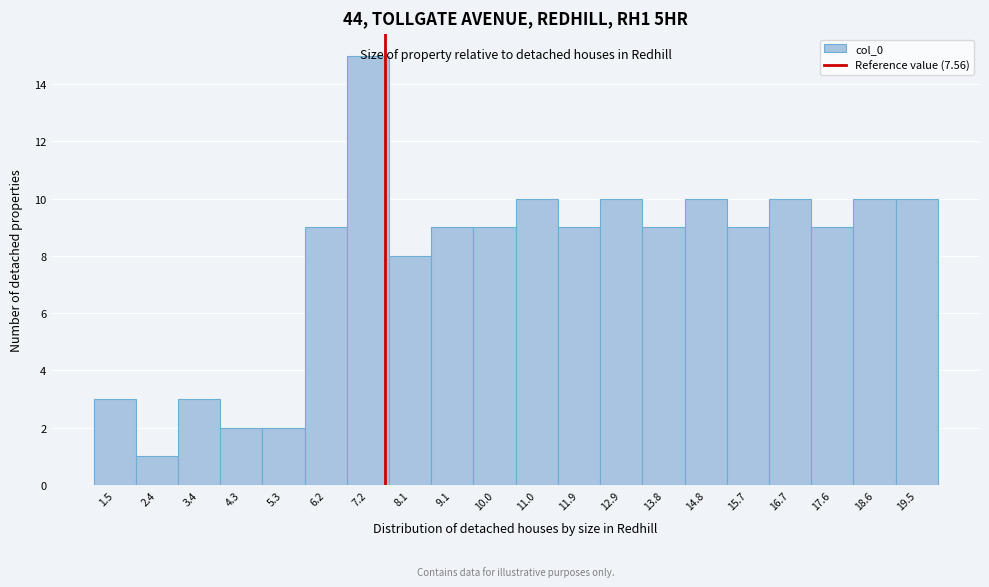

Over which range of the x-axis is the bar tallest?

6.70 to 7.65